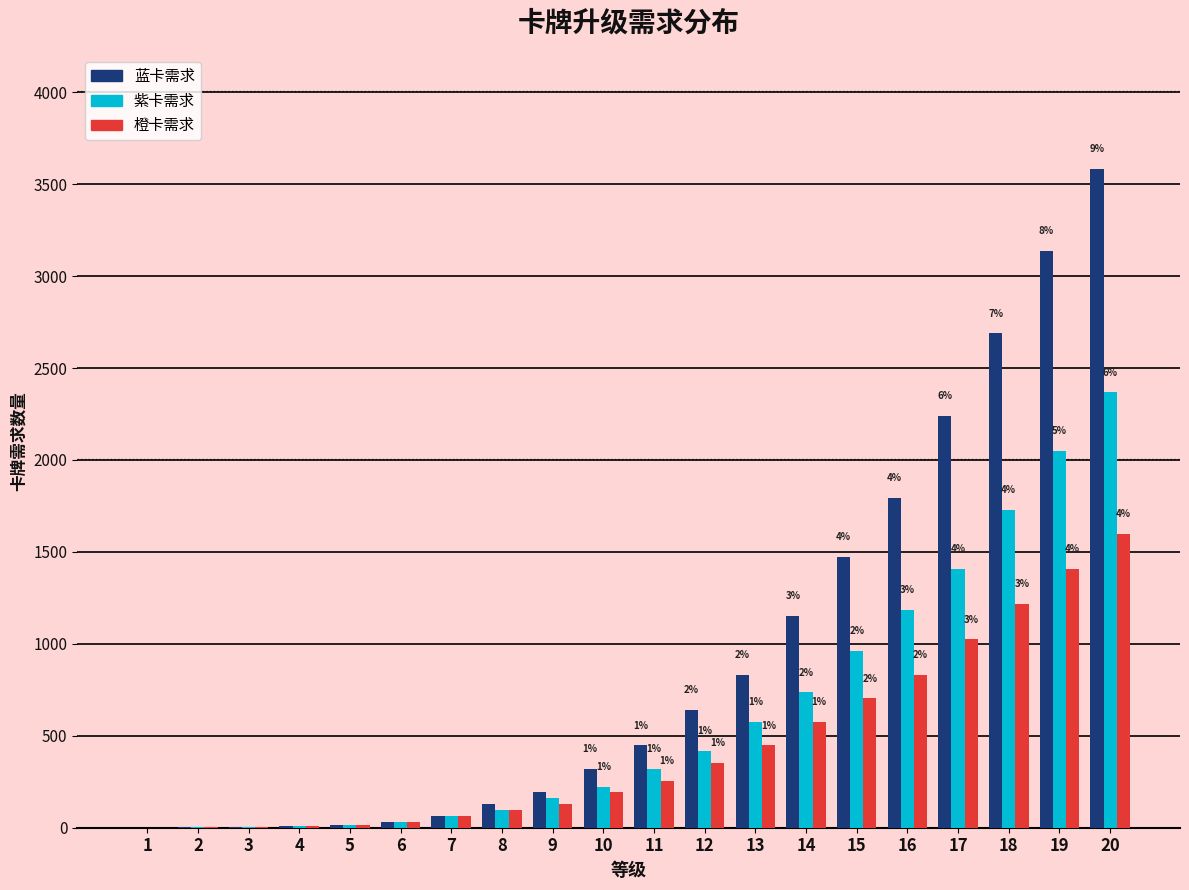

Reading right to left, what are all the values shown in this chart?

蓝卡需求: 20=3584	19=3136	18=2688	17=2240	16=1792	15=1472	14=1152	13=832	12=640	11=448	10=320	9=192	8=128	7=64	6=32	5=16	4=8	3=4	2=2	1=1
紫卡需求: 20=2368	19=2048	18=1728	17=1408	16=1184	15=960	14=736	13=576	12=416	11=320	10=224	9=160	8=96	7=64	6=32	5=16	4=8	3=4	2=2	1=1
橙卡需求: 20=1600	19=1408	18=1216	17=1024	16=832	15=704	14=576	13=448	12=352	11=256	10=192	9=128	8=96	7=64	6=32	5=16	4=8	3=4	2=2	1=1